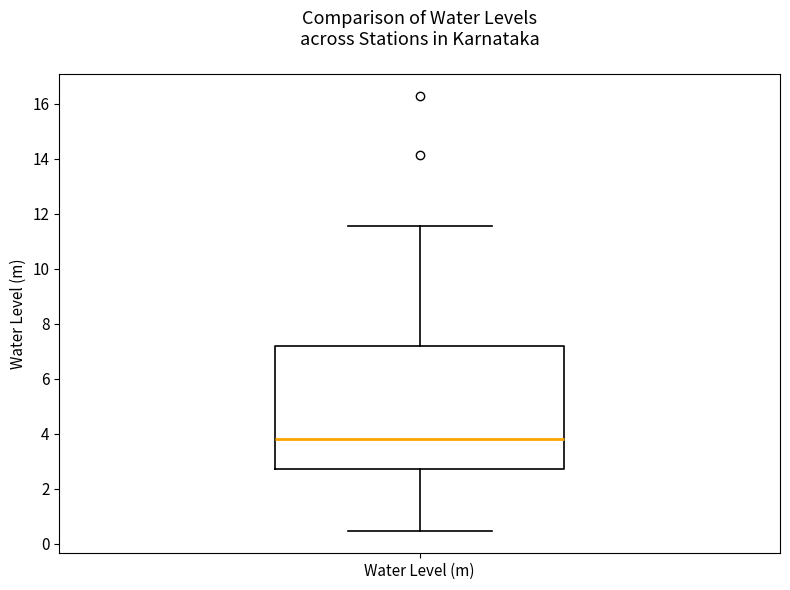

Transcribe this box plot: give where the median line is, the range the box spans, and where the two whiskers end, as read against the y-axis. The values are not printed on the chart, so give them approximately, as read against the axis.

median 3.8, box 2.8 to 7.2, whiskers 0.4 to 11.6